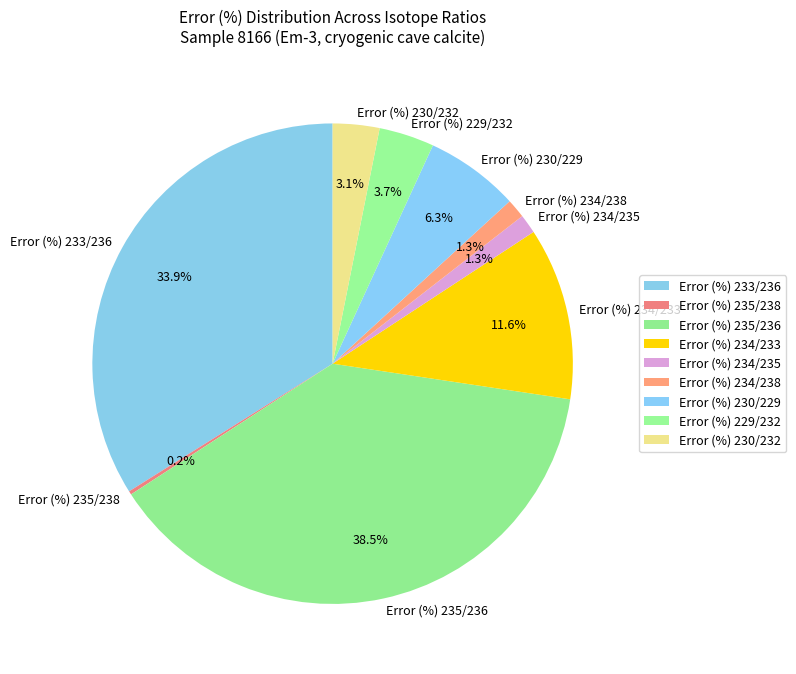

True or false: Error (%) 234/235 accounts for 7% of the total.

False